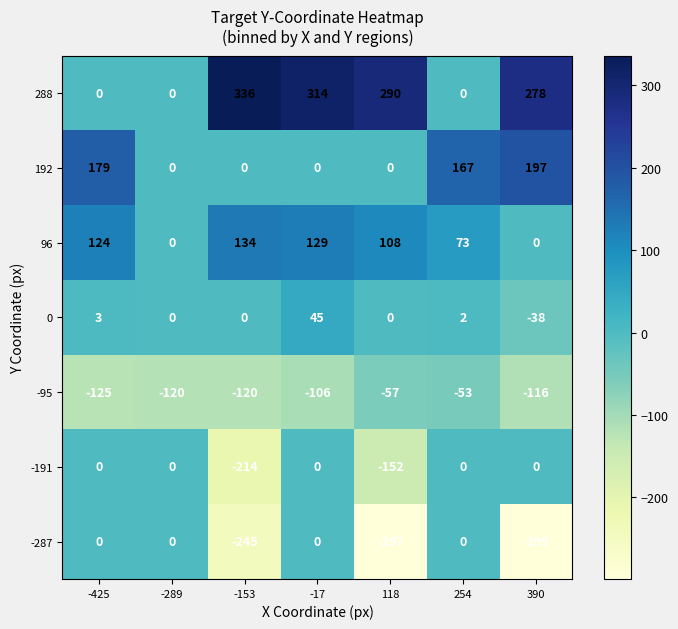

The 96 series shows 47 at 118. True or false?

False